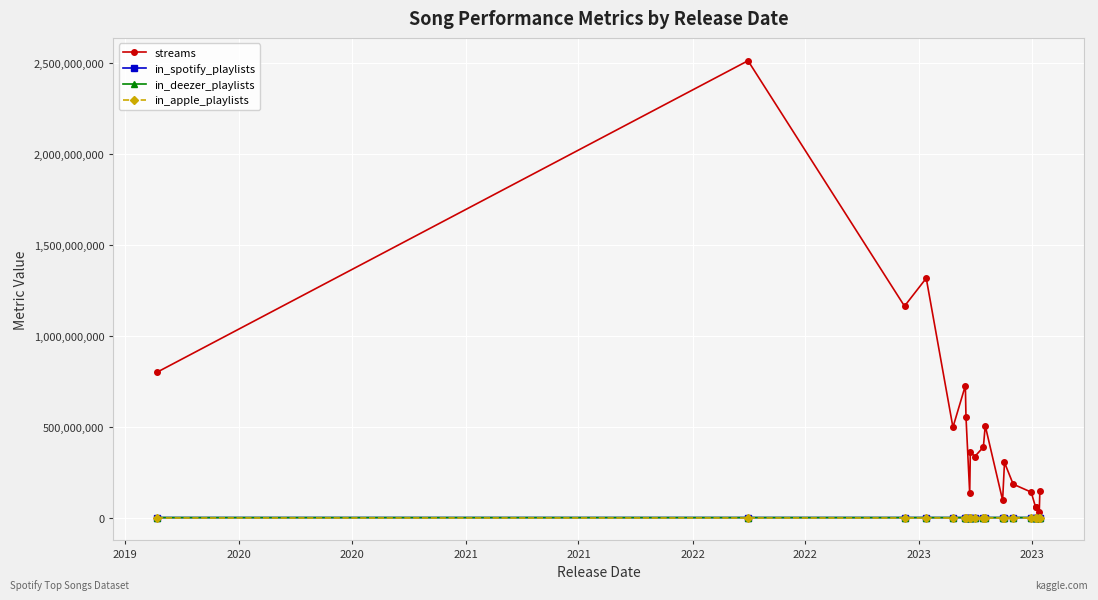

After their last crossing, which series has the higher values: in_apple_playlists or in_deezer_playlists?

in_deezer_playlists